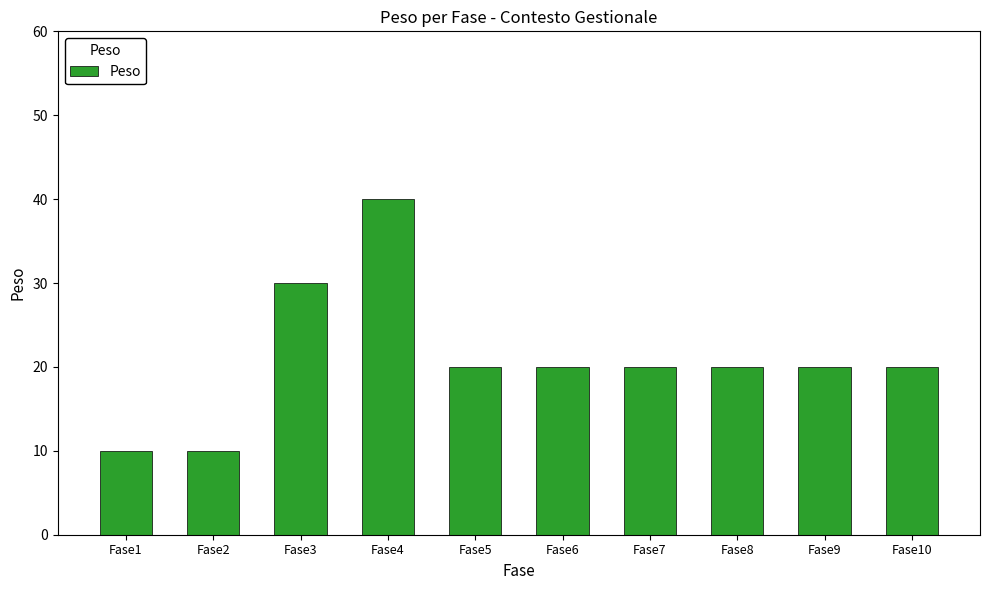

What is the value of the 9th bar from the left?

20